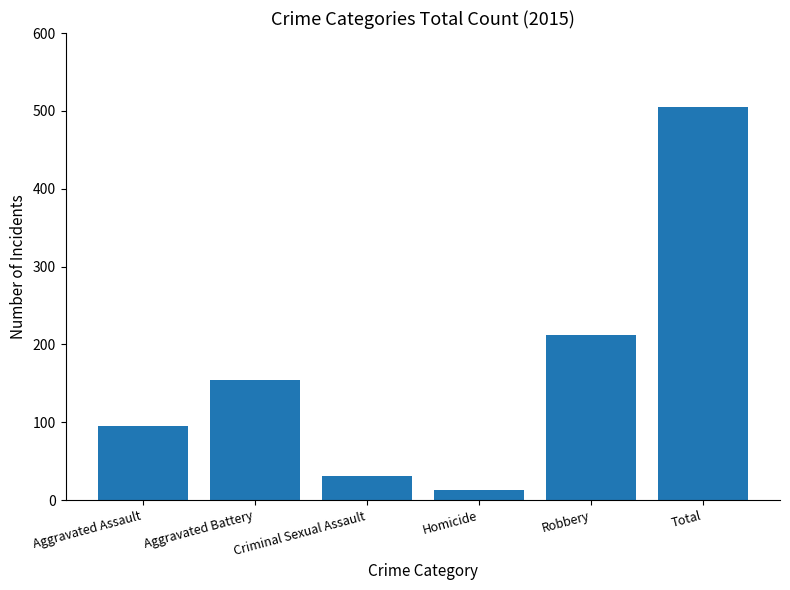

Which category has the lowest value across all series?

Homicide